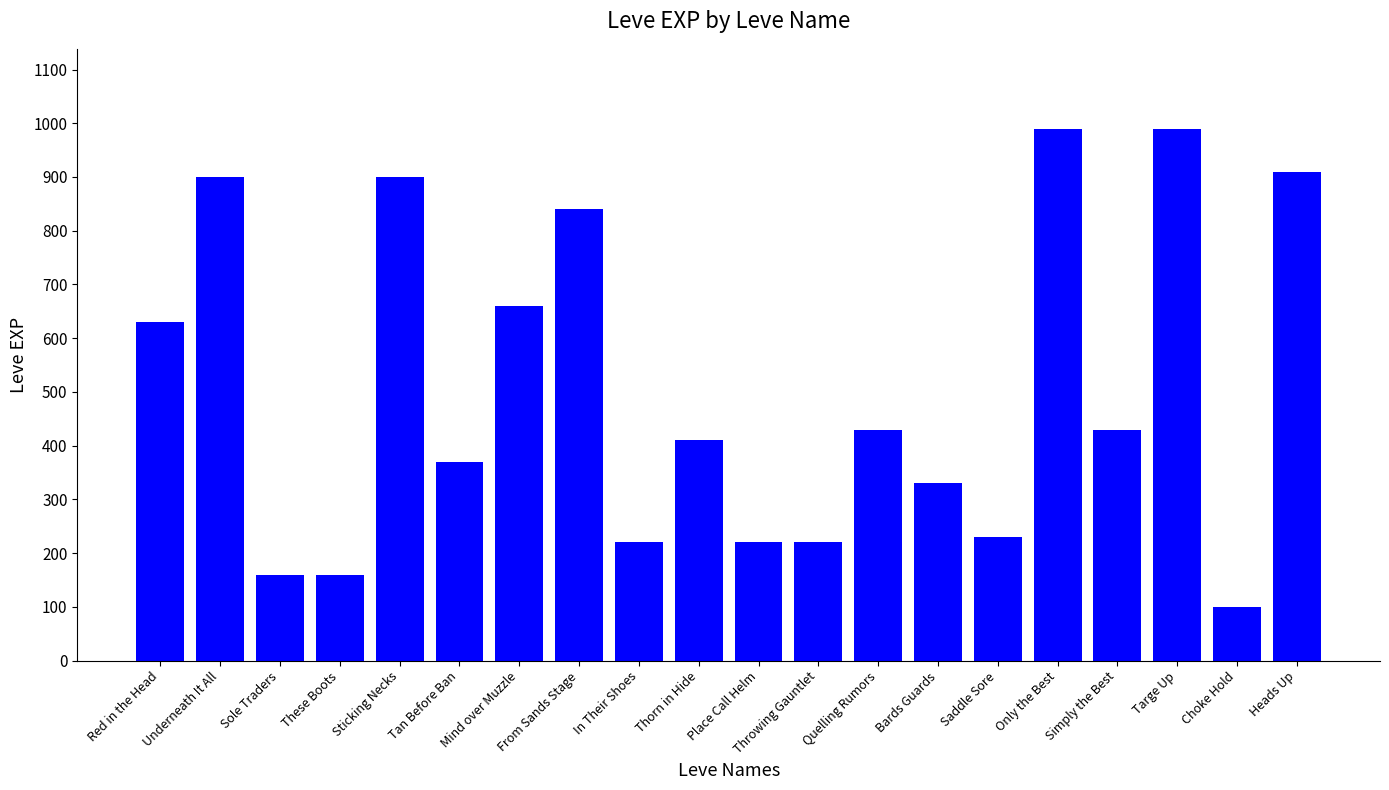

Count the number of categories in the chart.

20